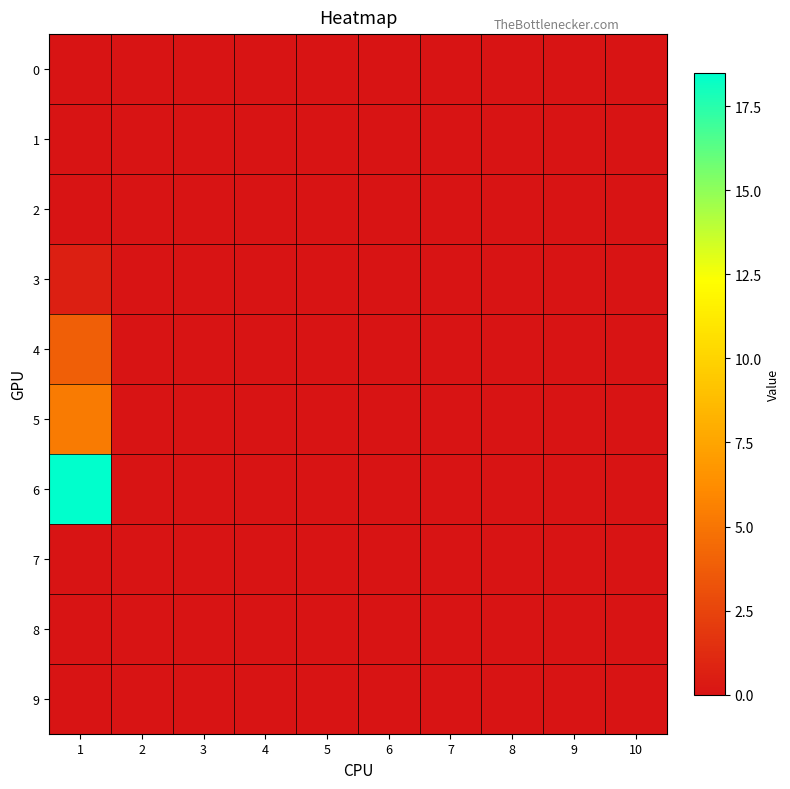

Rank the series by their maximum value, from highest to lowest.

6, 5, 4, 3, 0, 1, 2, 7, 8, 9